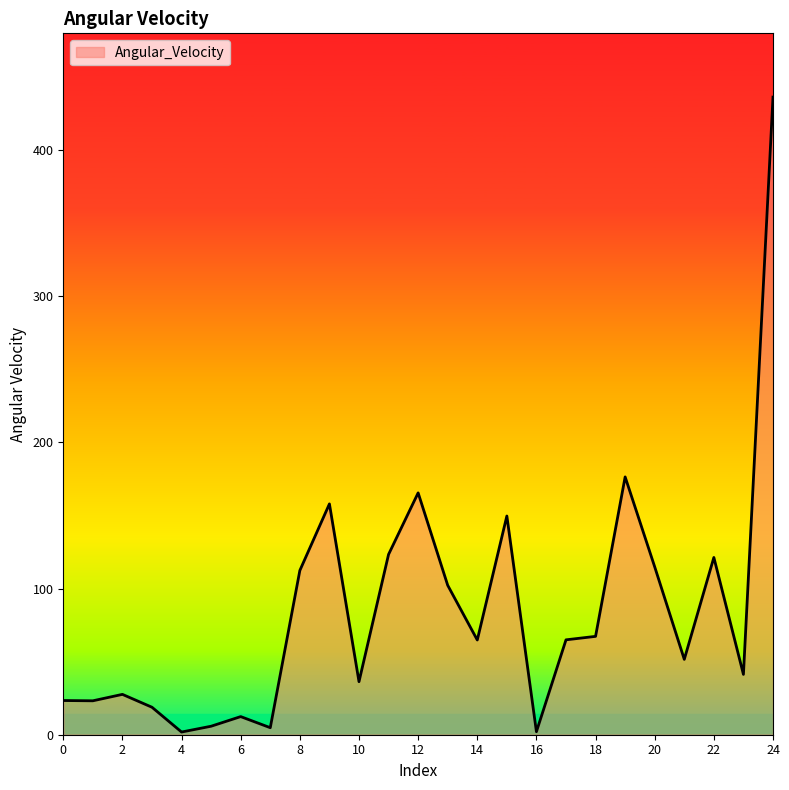

What is the average value?

84.2